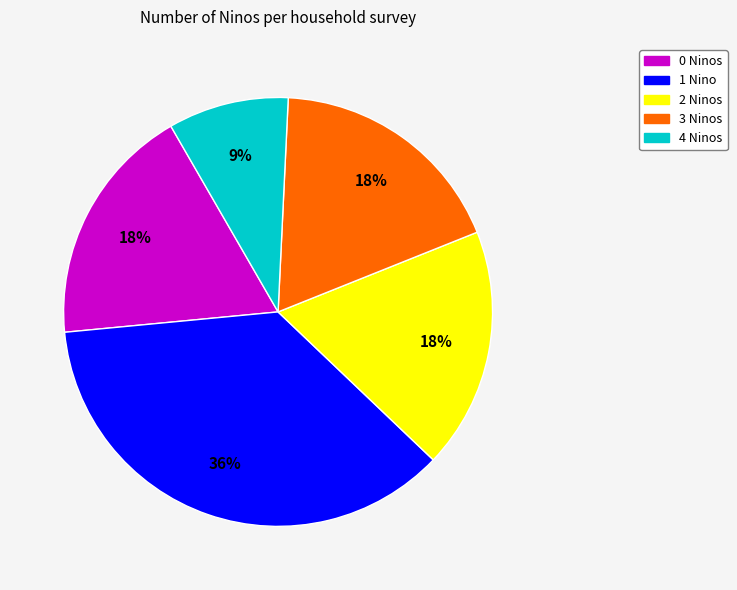

Which slice is the largest?

1 Nino